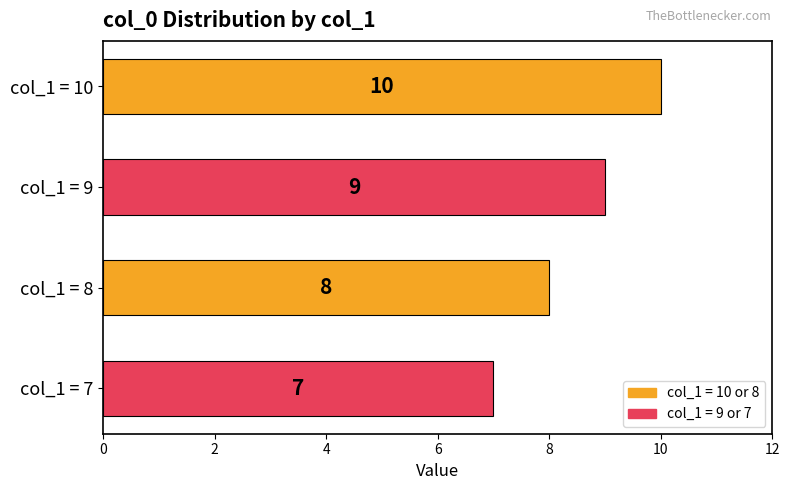

What is the smallest value displayed?

7